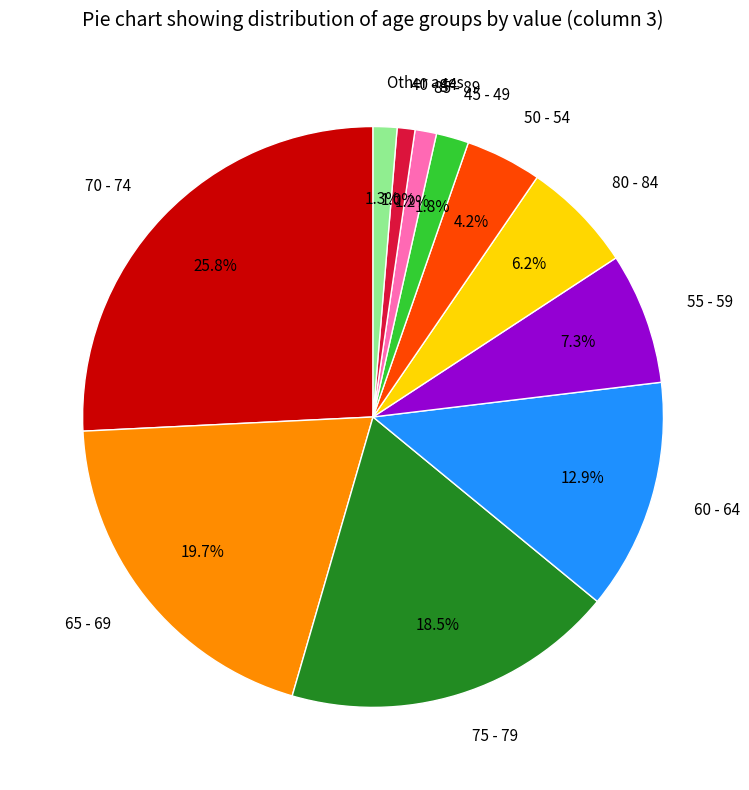

What is the largest slice in the pie chart?

70 - 74